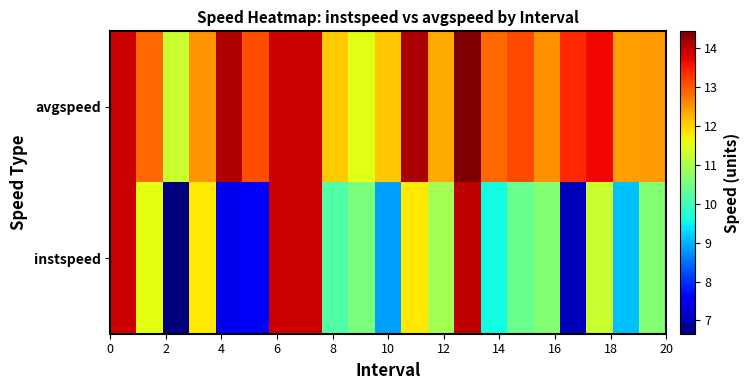

Reading right to left, transcribe all the data shown in this chart.

avgspeed: 12.4	12.4	13.6	13.4	12.5	13.1	12.8	14.4	12.3	14.1	12.1	11.5	12.0	13.9	13.9	13.1	14.1	12.5	11.3	12.9	13.9
instspeed: 10.6	9.1	11.3	7.1	10.6	10.4	9.6	14.0	10.9	11.8	8.9	10.5	10.1	13.9	13.9	7.5	7.4	11.8	6.7	11.5	13.9